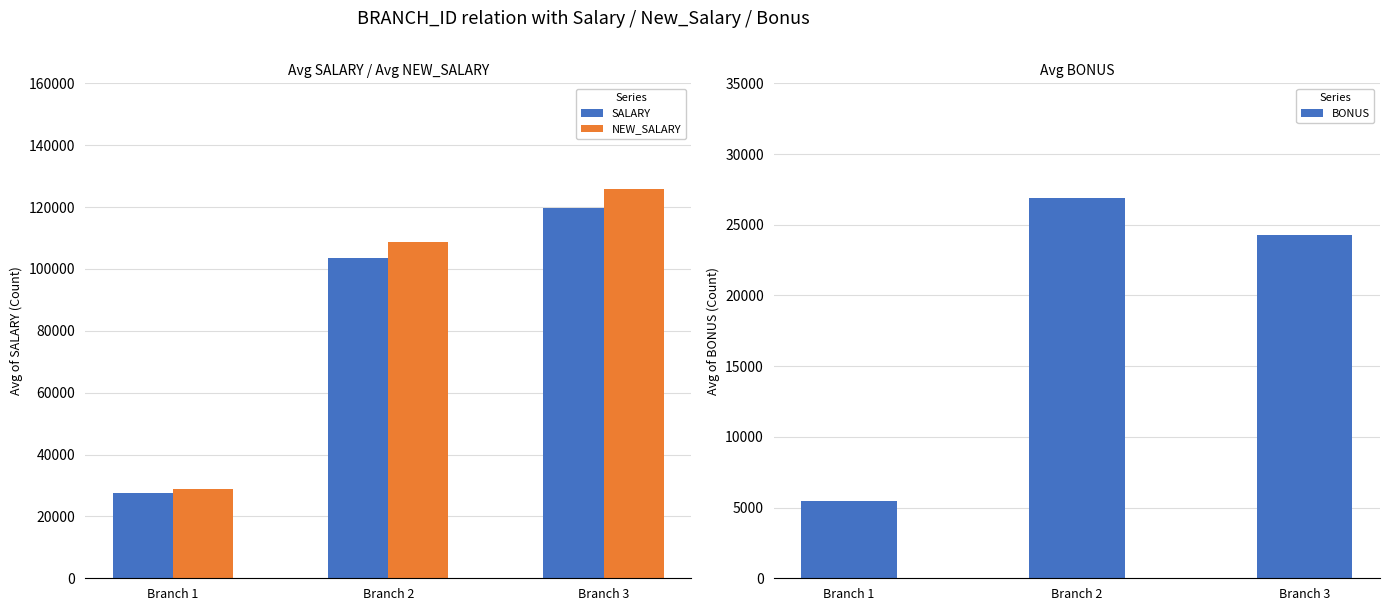

What is the difference between the NEW_SALARY values at Branch 2 and Branch 3?

16938